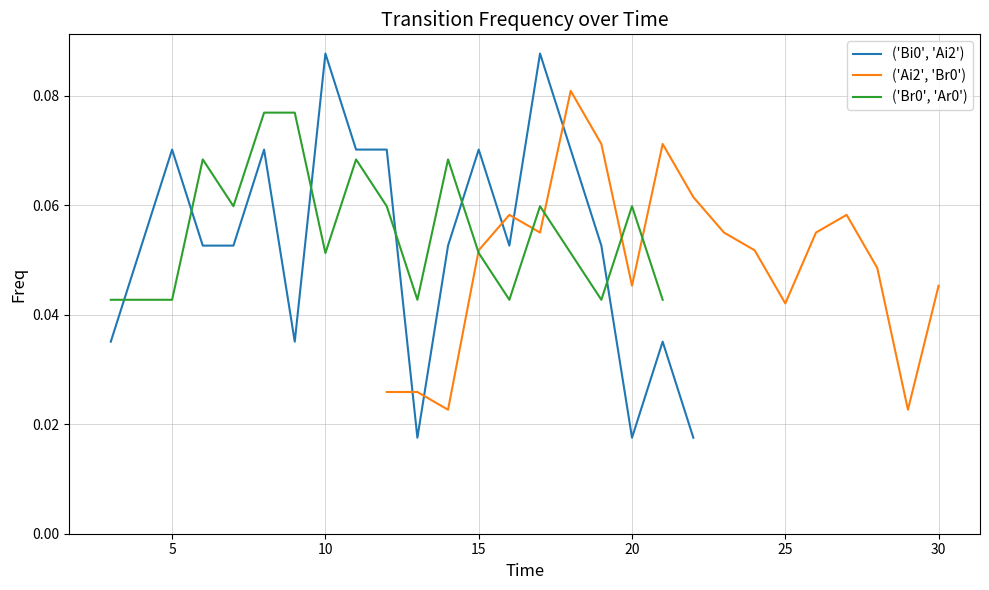

True or false: ('Ai2', 'Br0') has a value of 0.0 at 30.

False